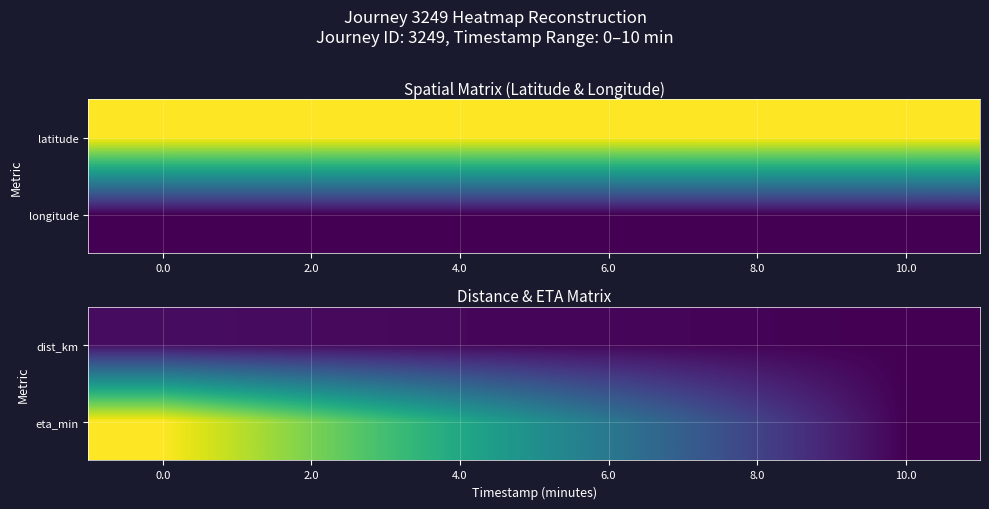

What is the difference between the highest and lowest values at 4.0?

5.1